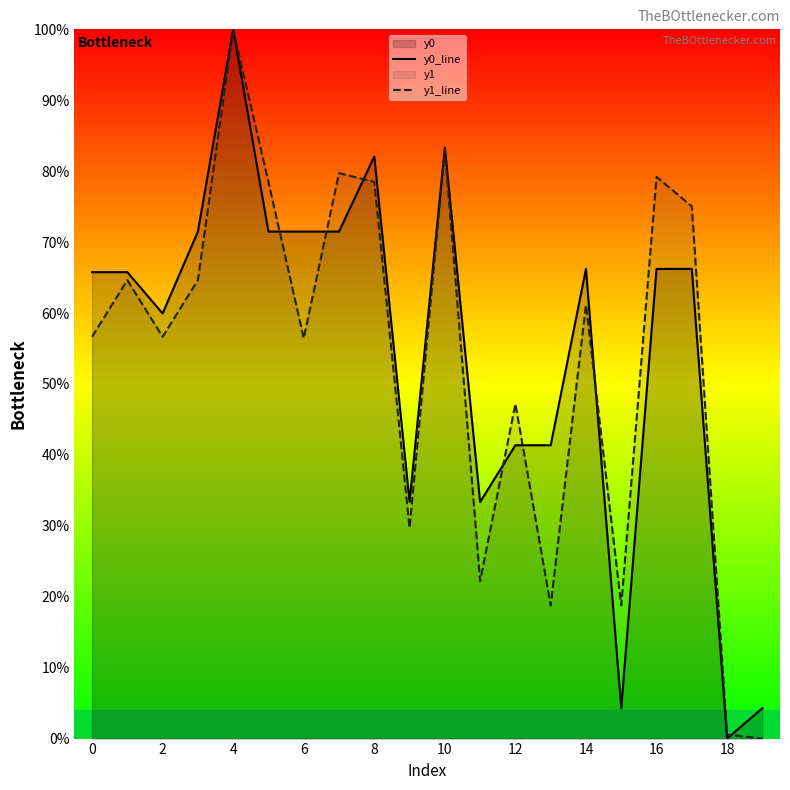

How many lines are shown in the chart?

2